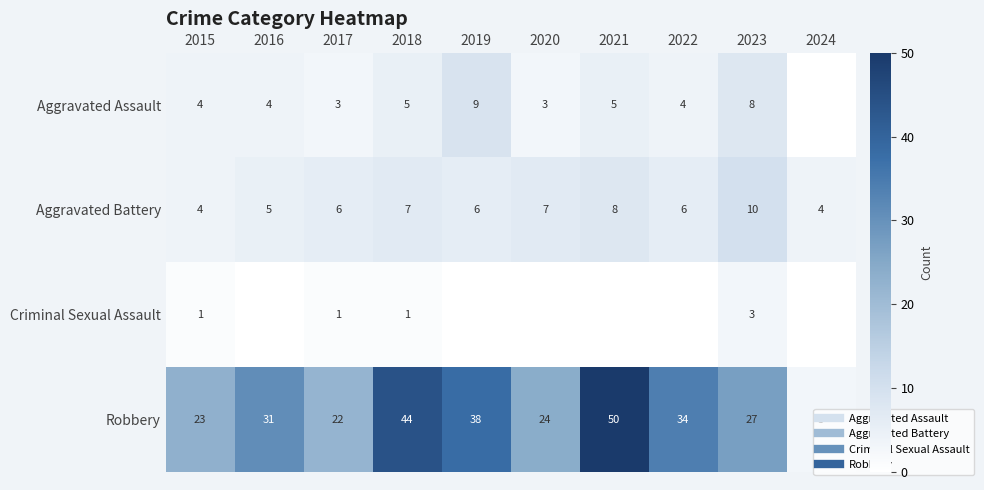

Which series has the widest spread of values?

Robbery